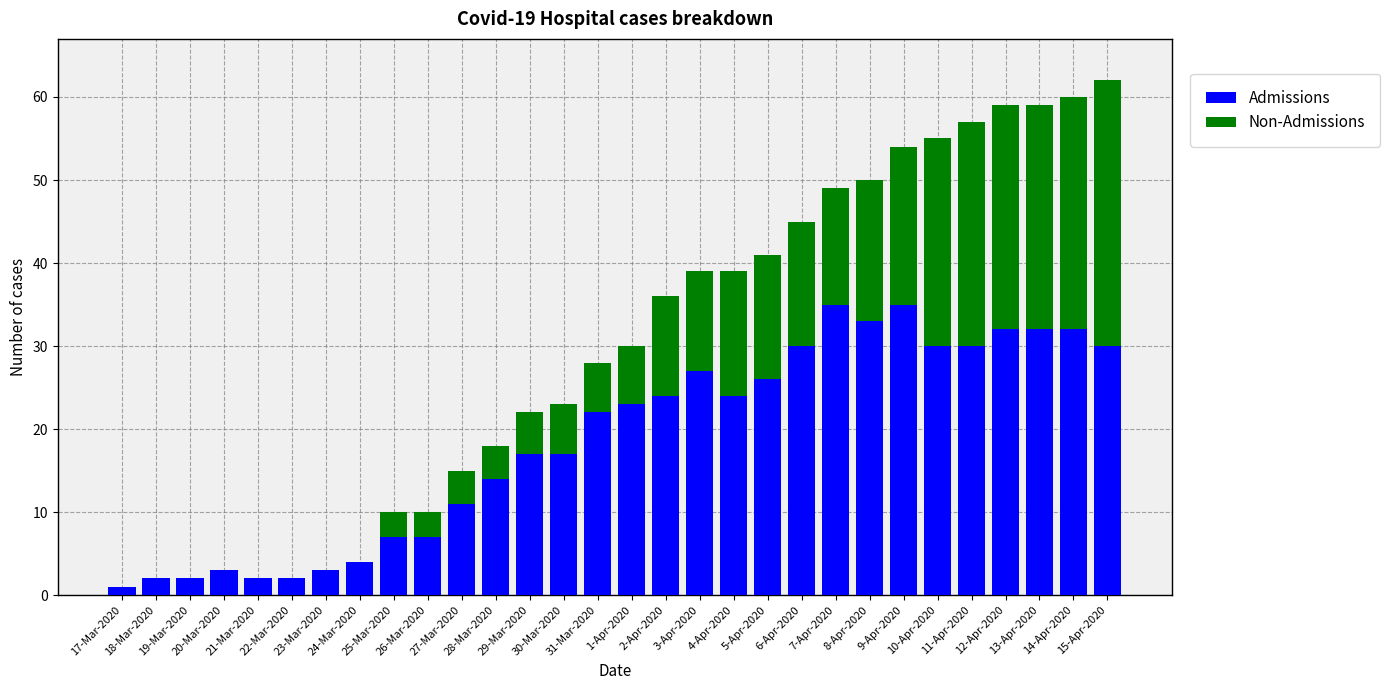

Are the bars grouped side by side (vs. stacked)?

No